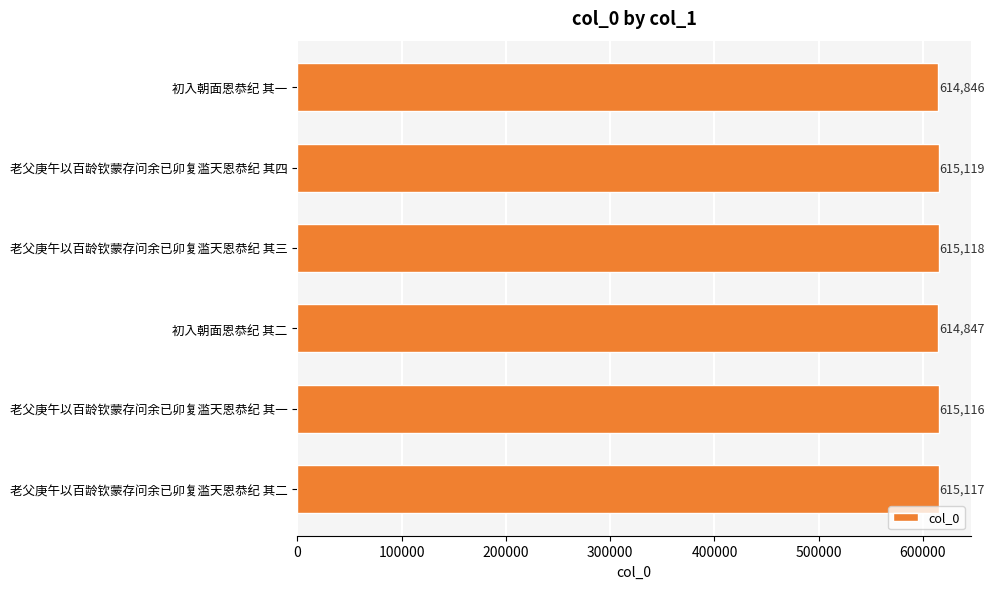

What is the greatest value displayed?

615119